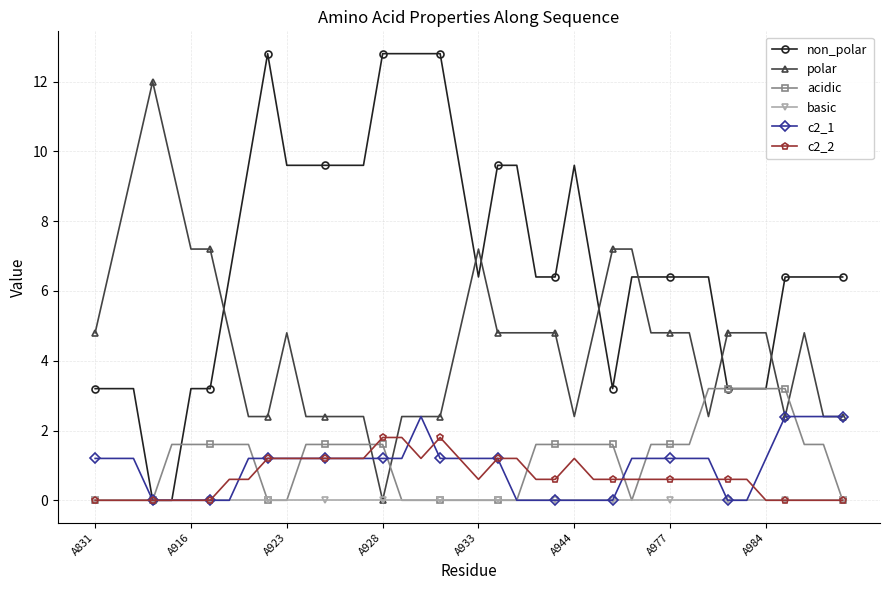

True or false: polar and acidic intersect in this chart.

True